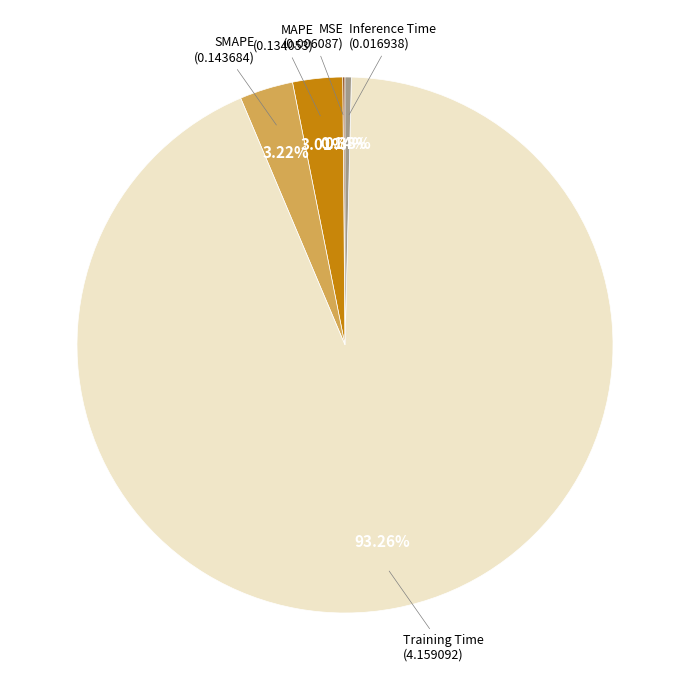

Is there any slice that represents more than half of the pie?

Yes